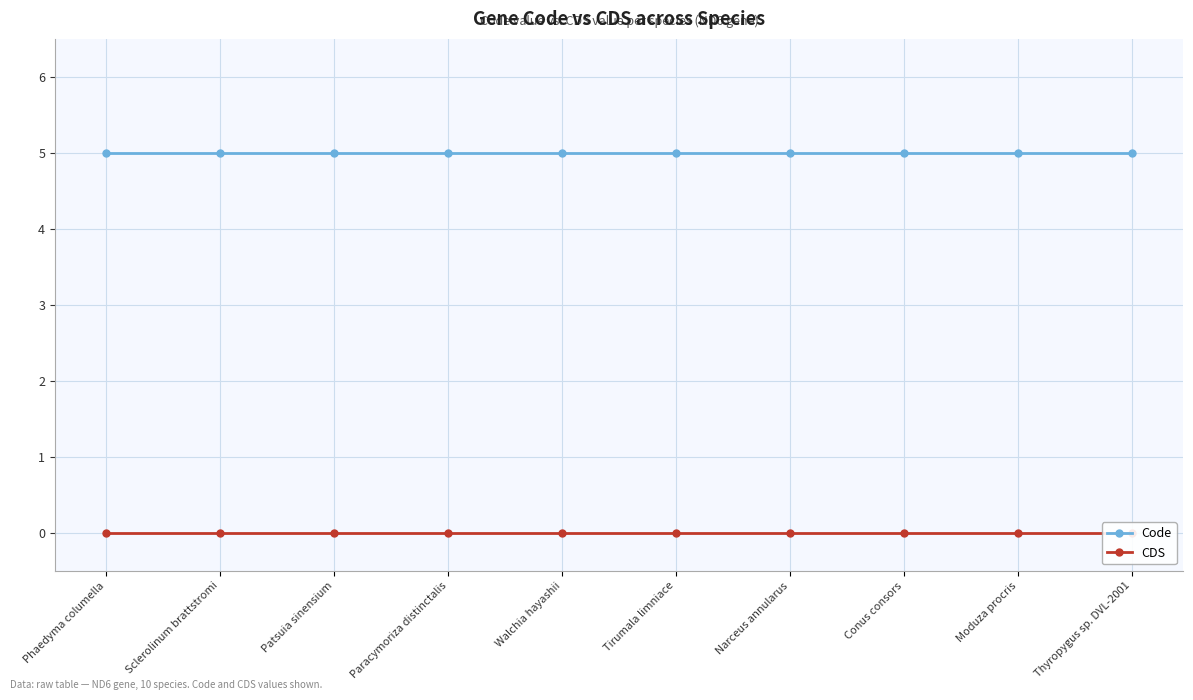

Is the value of CDS at Tirumala limniace greater than the value of Code at Sclerolinum brattstromi?

No